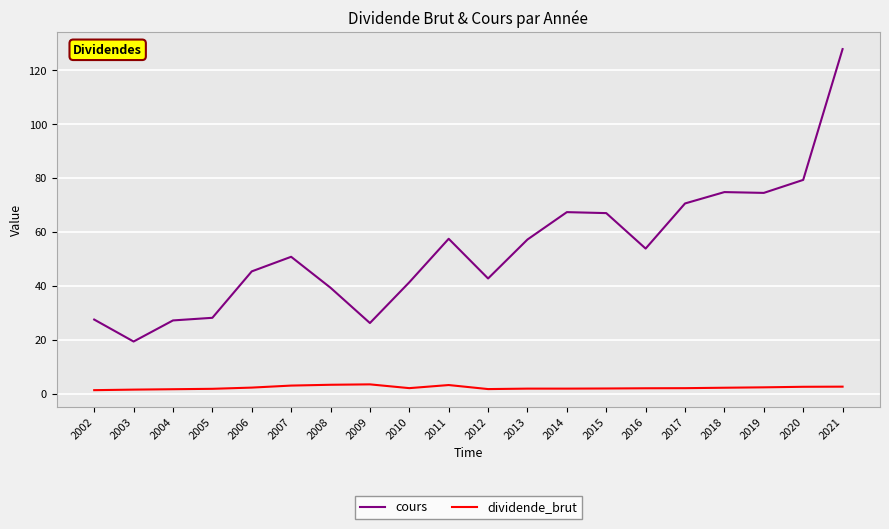

Rank the series at 2017 from highest to lowest value.

cours, dividende_brut